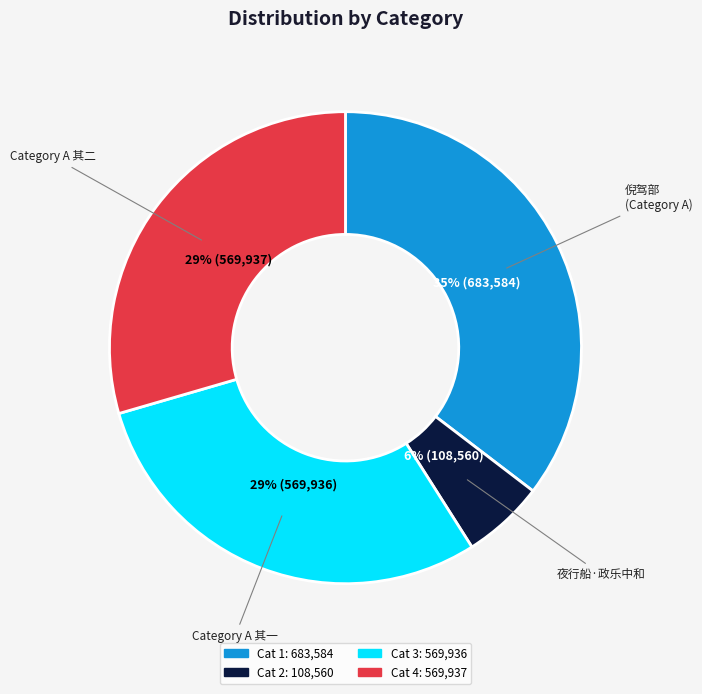

To the nearest percent, what is the average slice percentage?

25%